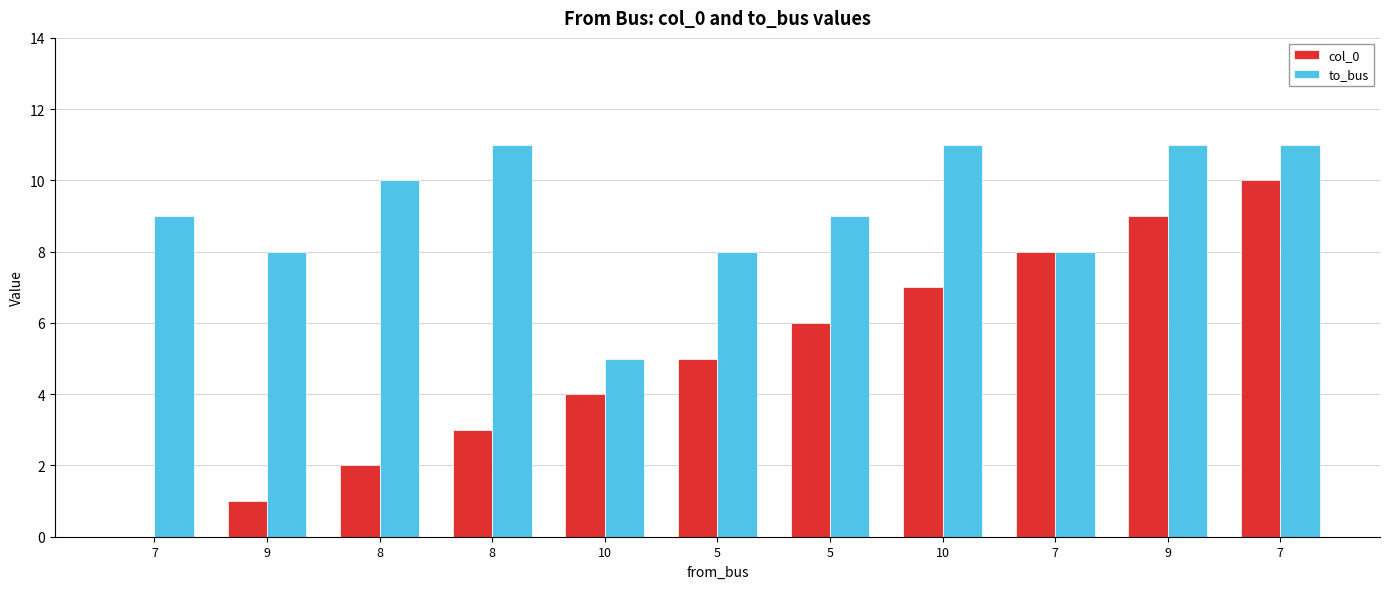

What is the difference between the maximum and minimum values in the to_bus series?

6